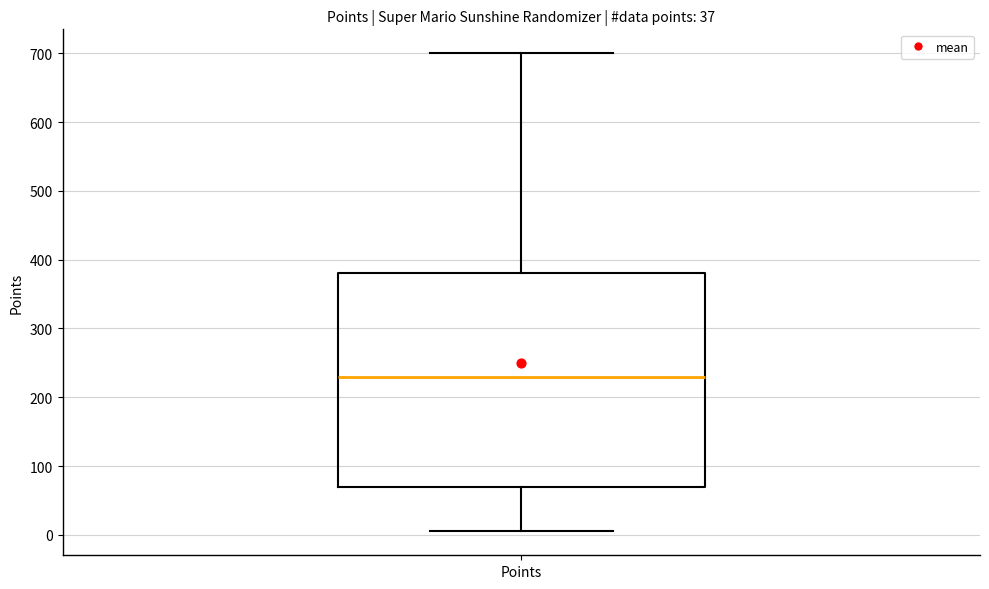

Transcribe this box plot: give where the median line is, the range the box spans, and where the two whiskers end, as read against the y-axis. The values are not printed on the chart, so give them approximately, as read against the axis.

median 230, box 70 to 380, whiskers 10 to 700